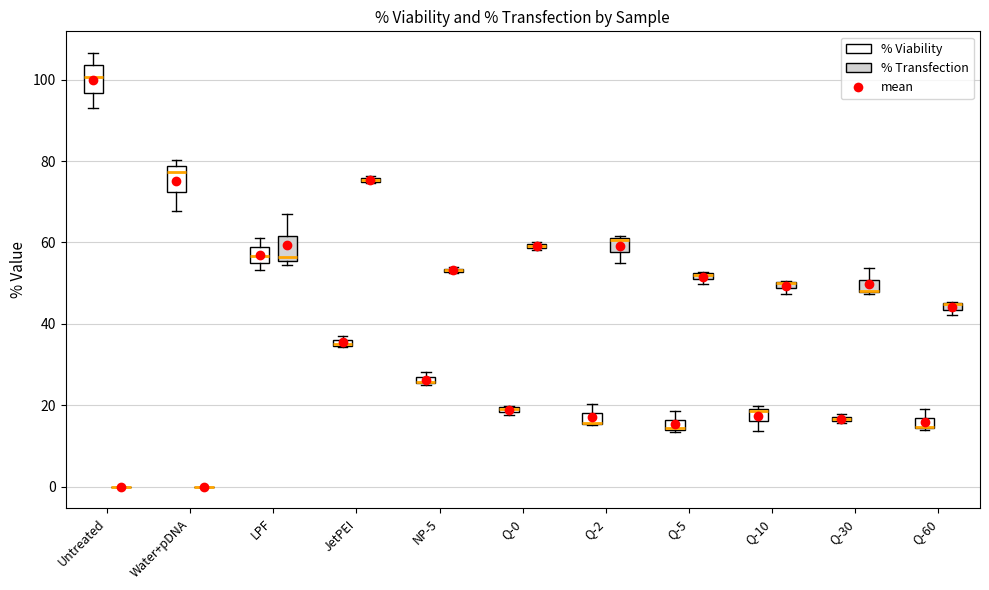

Where is the lower edge of the box for JetPEI (% Viability) on the y-axis? The values are not printed on the chart, so give them approximately, as read against the axis.

34